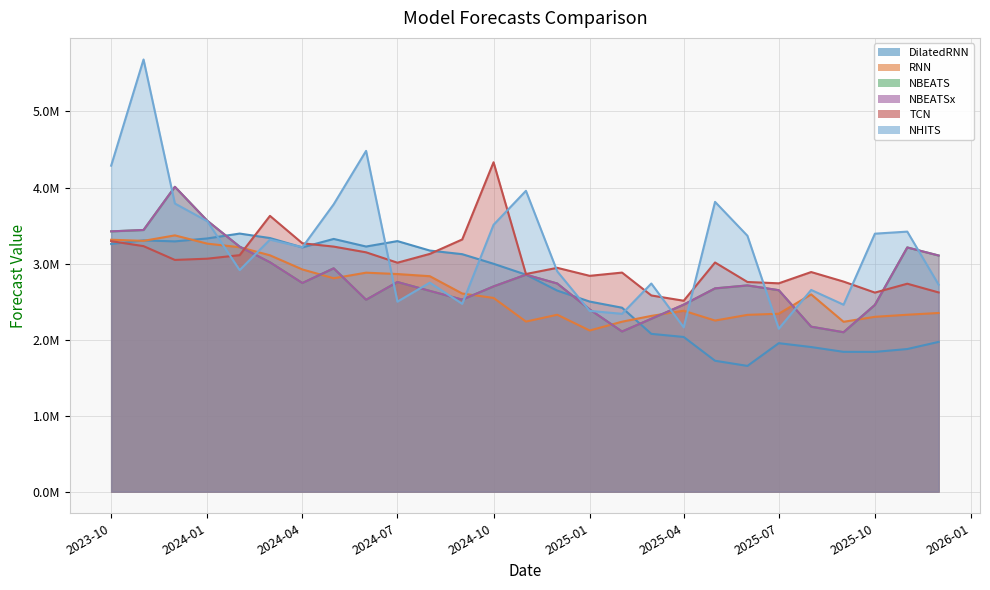

Which category has the lowest value across all series?

2025-06-01